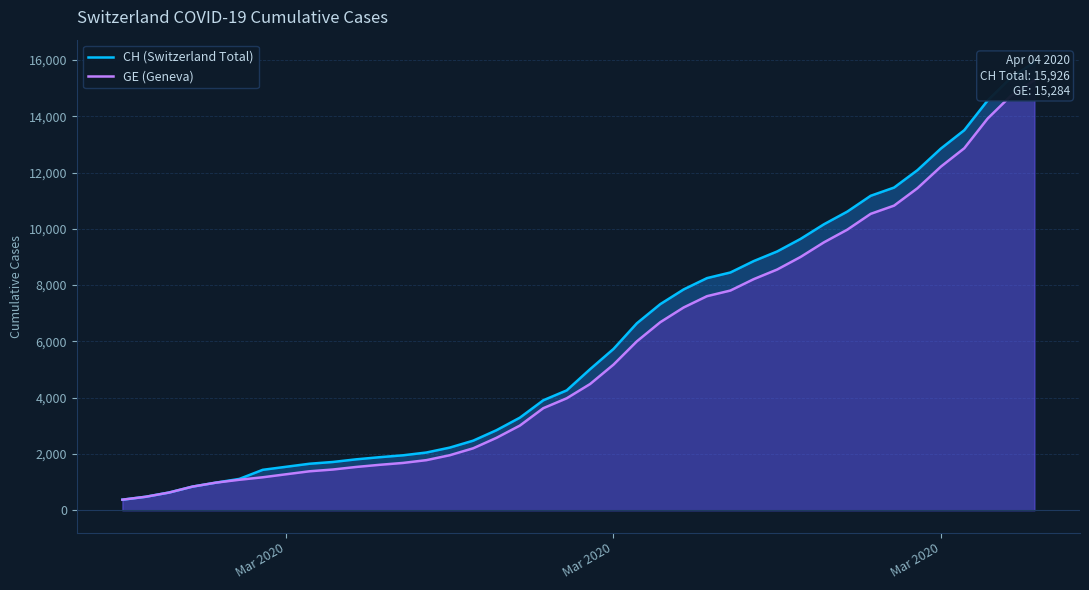

Rank the series by their maximum value, from highest to lowest.

CH (Switzerland Total), GE (Geneva)